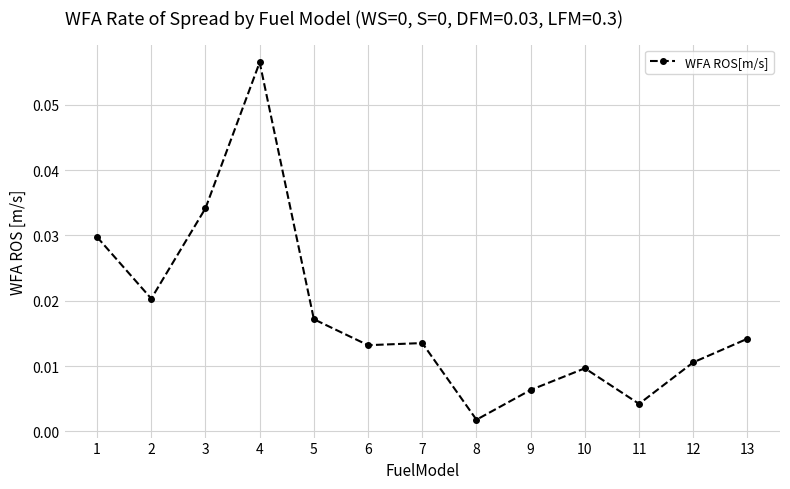

Where is the data nearest to the value 0?

8